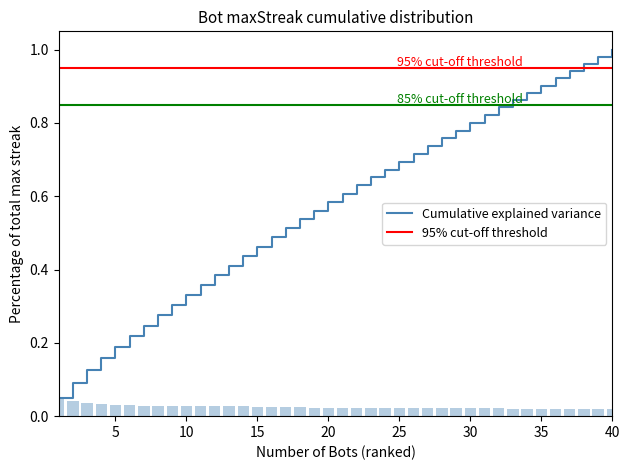

Is it true that Cumulative explained variance equals 1.6 at 35?

False